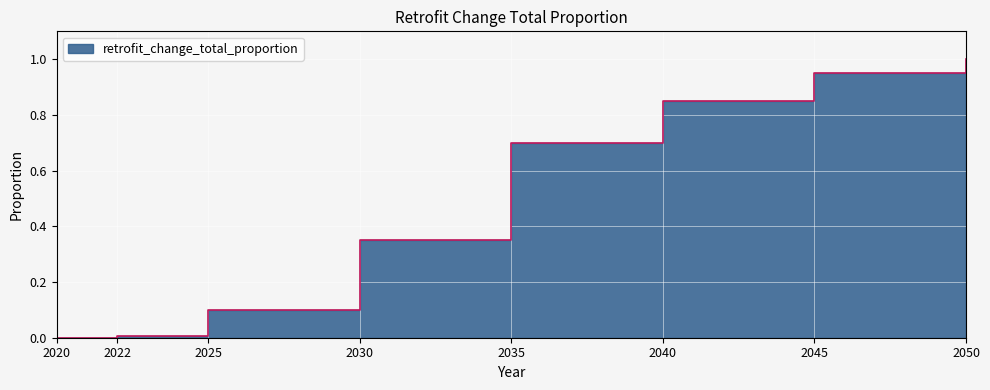

The value at 2025 is 0.1. True or false?

True